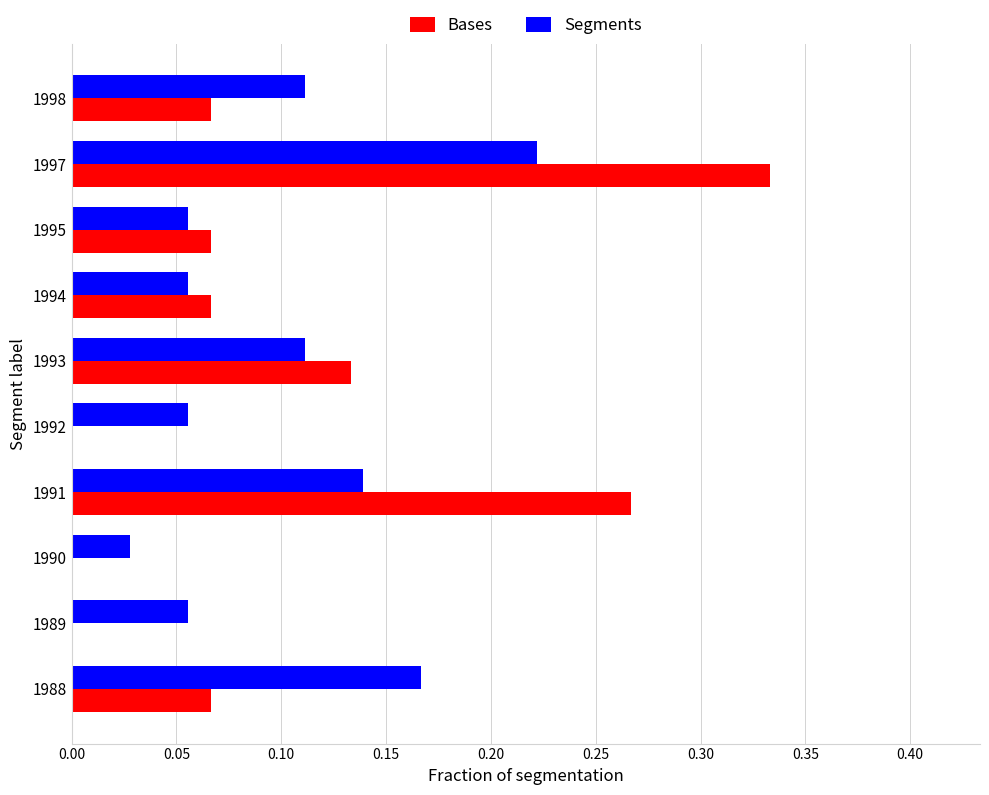

The Bases series shows 0.0 at 1990. True or false?

True